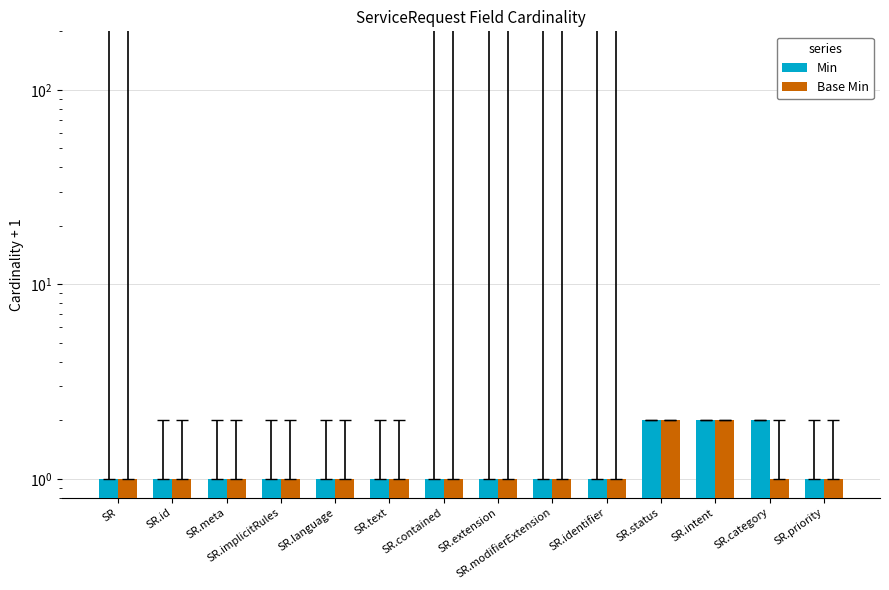

At which category is the sum across all series the highest?

SR.status